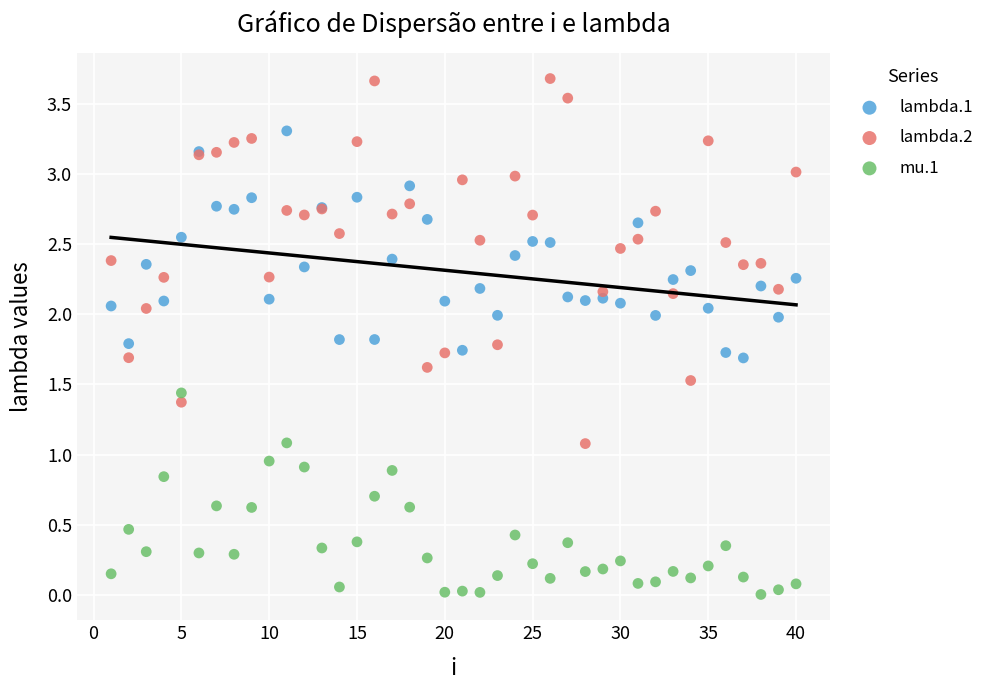

What are all the series names shown in the legend?

lambda.1, lambda.2, mu.1